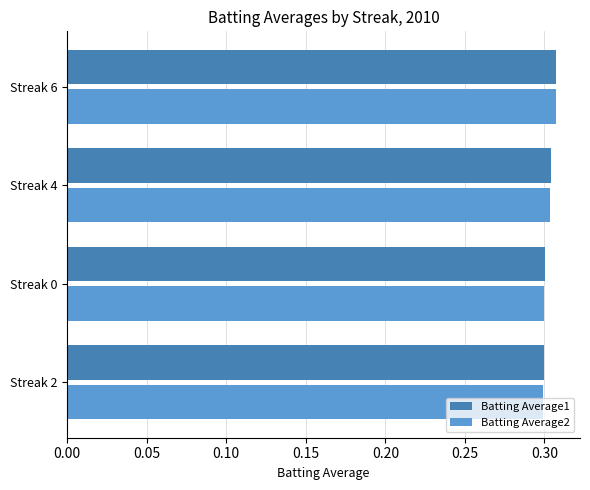

How many Batting Average2 values are between 0 and 1?

4